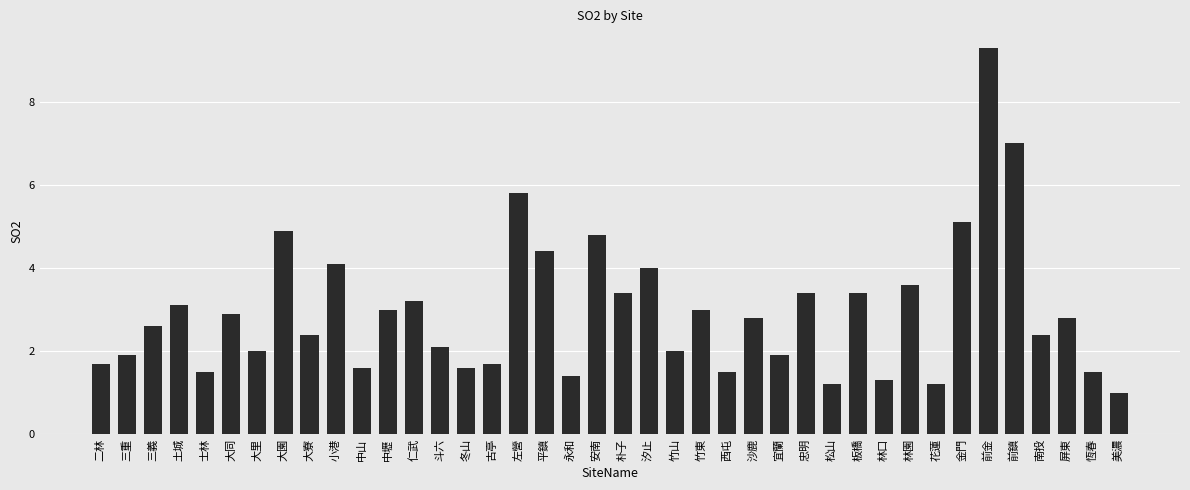

Where does the data first go above 2?

三義